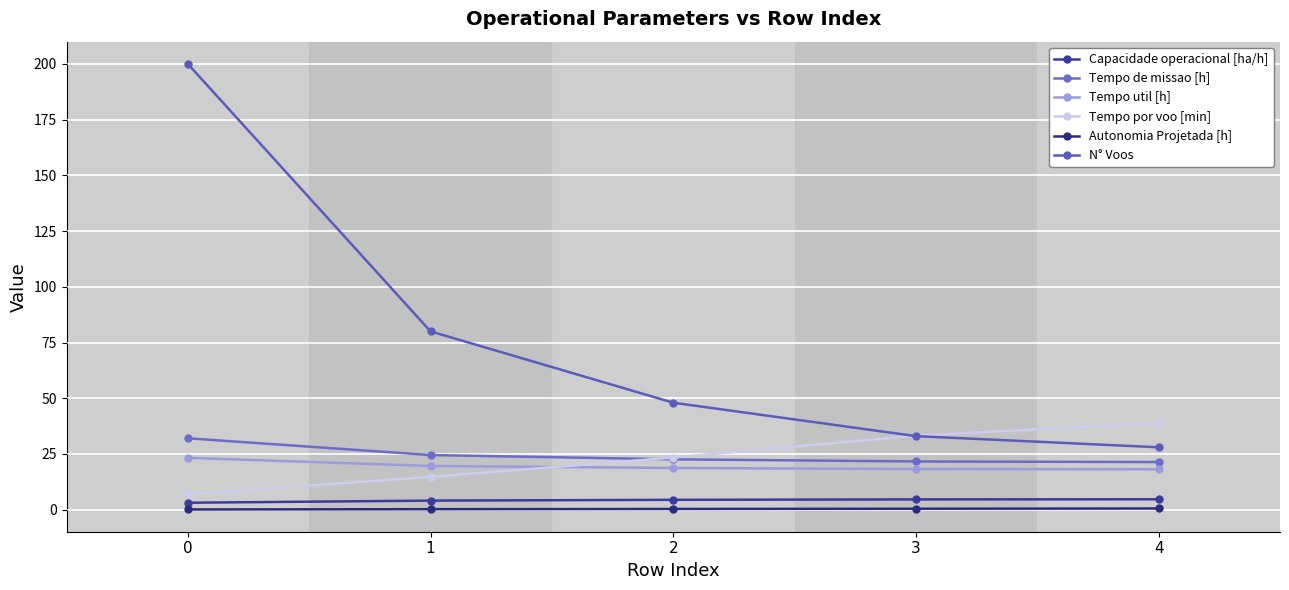

List the labels in order of N° Voos value, smallest first.

4, 3, 2, 1, 0